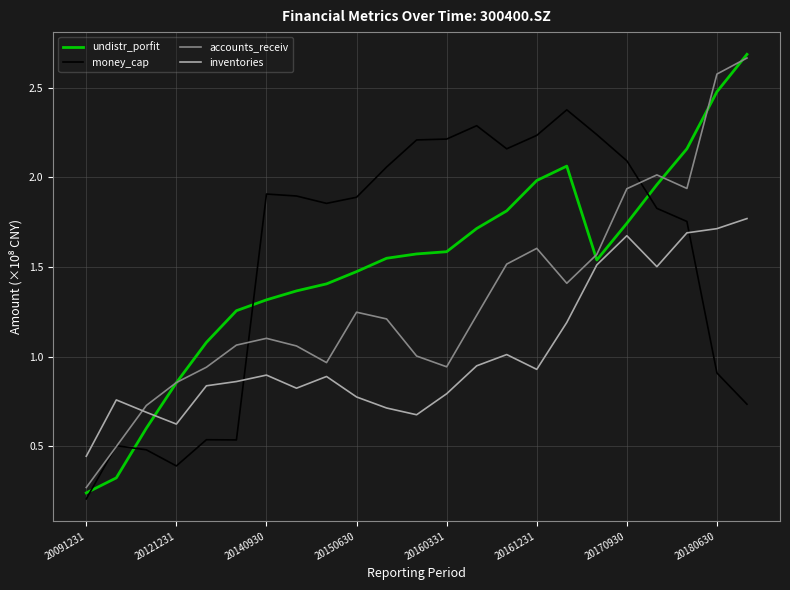

True or false: inventories and accounts_receiv intersect in this chart.

True